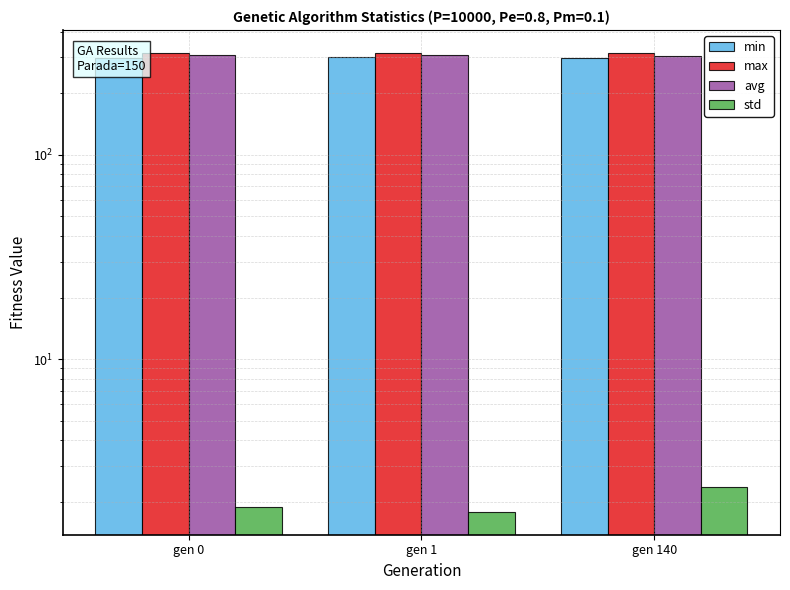

Does the chart contain stacked bars?

No